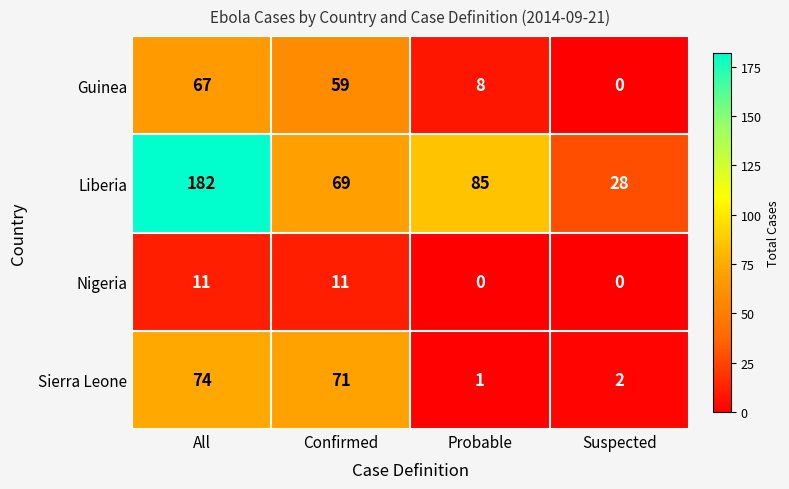

What is the total value across all series at Confirmed?

210